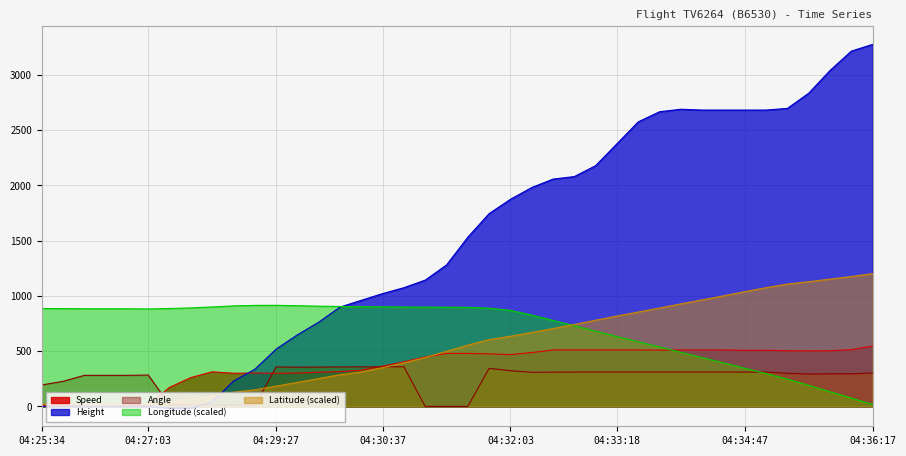

How many interior local valleys does the Angle series have?

4